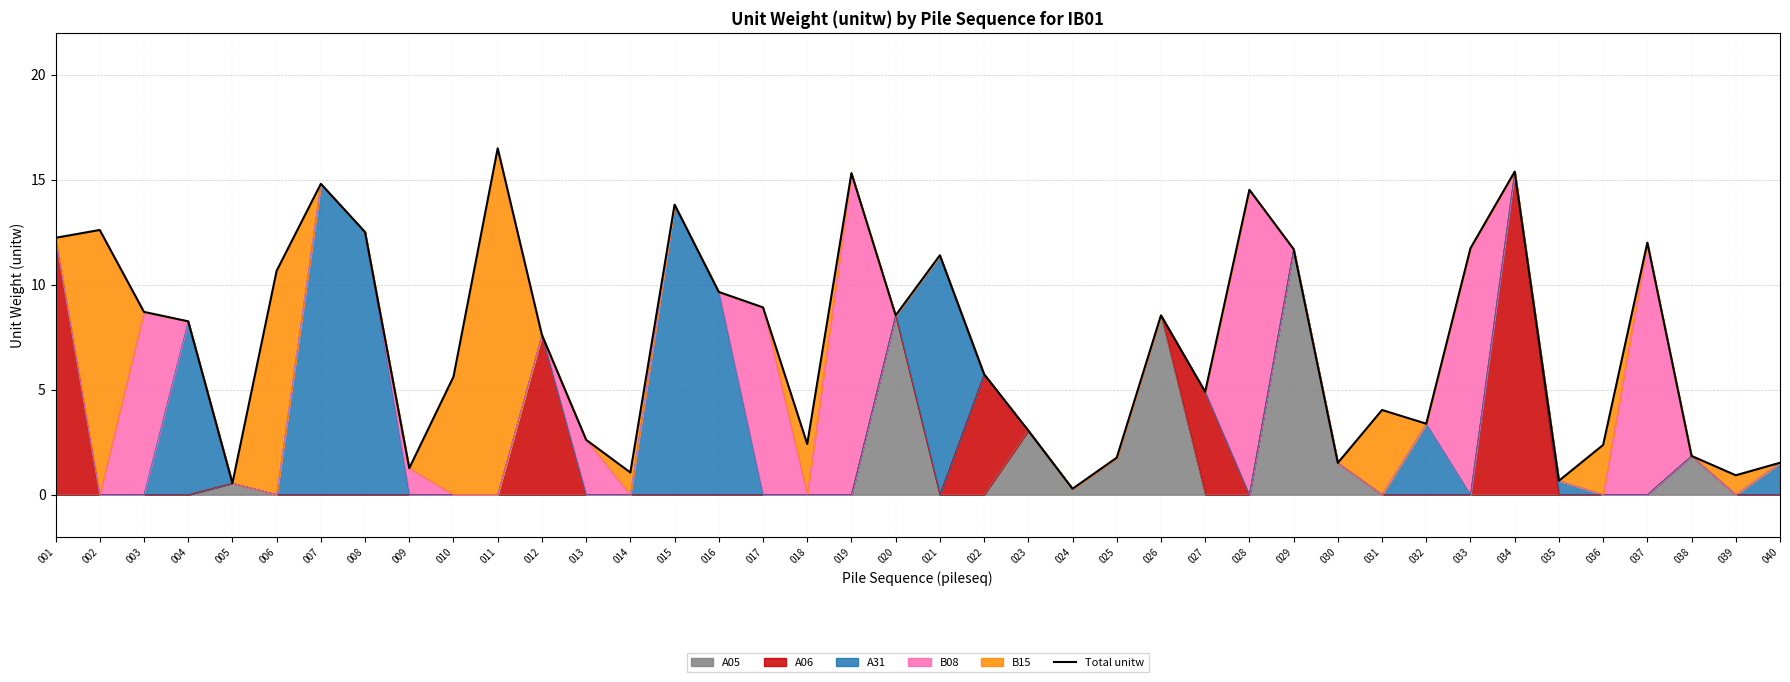

Rank the categories by value from highest to lowest.

011, 034, 019, 007, 028, 015, 002, 008, 001, 037, 033, 029, 021, 006, 016, 017, 003, 026, 020, 004, 012, 022, 010, 027, 031, 032, 023, 013, 018, 036, 038, 025, 040, 030, 009, 014, 039, 035, 005, 024